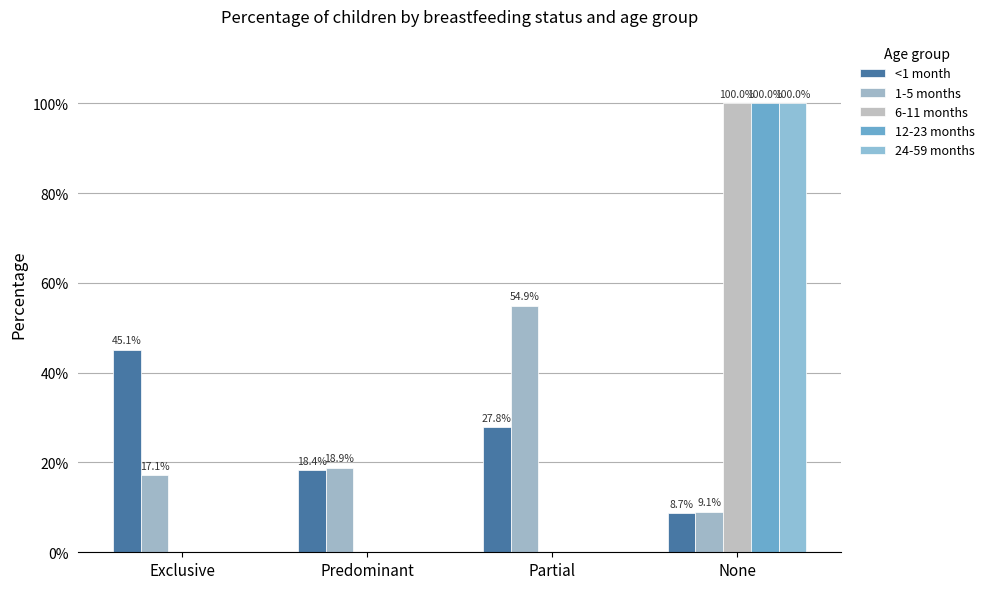

Are the bars grouped side by side (vs. stacked)?

Yes